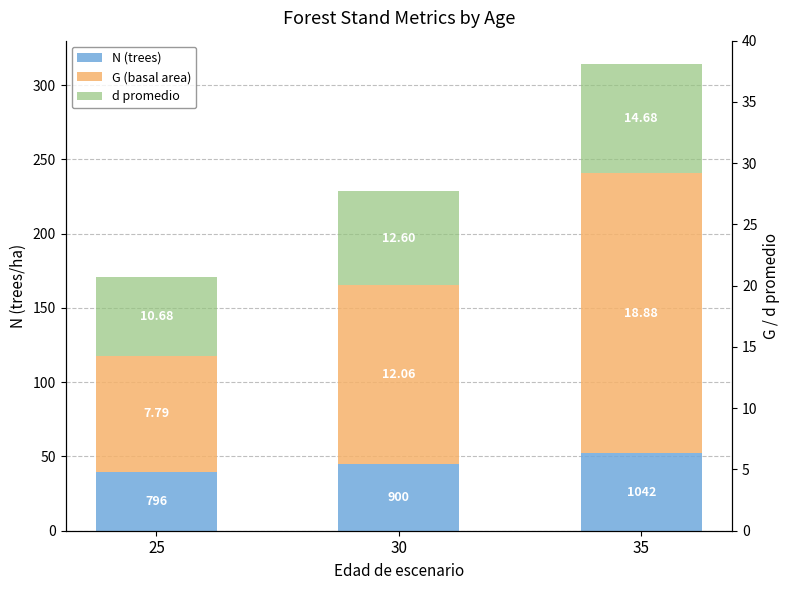

Which category has the highest value in the d promedio series?

35